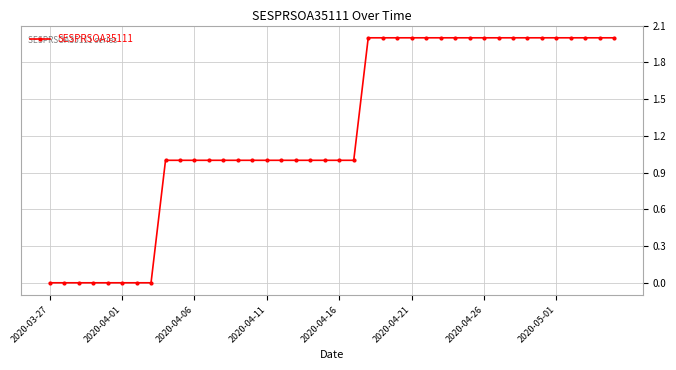

Count the number of categories in the chart.

40